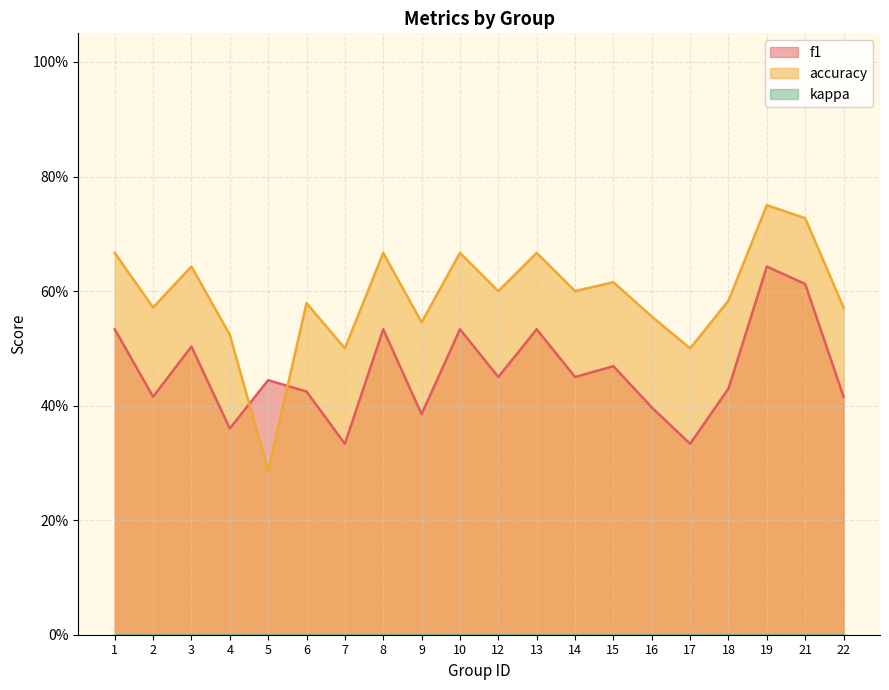

What is the sum of the f1 values at 15 and 13?

1.0